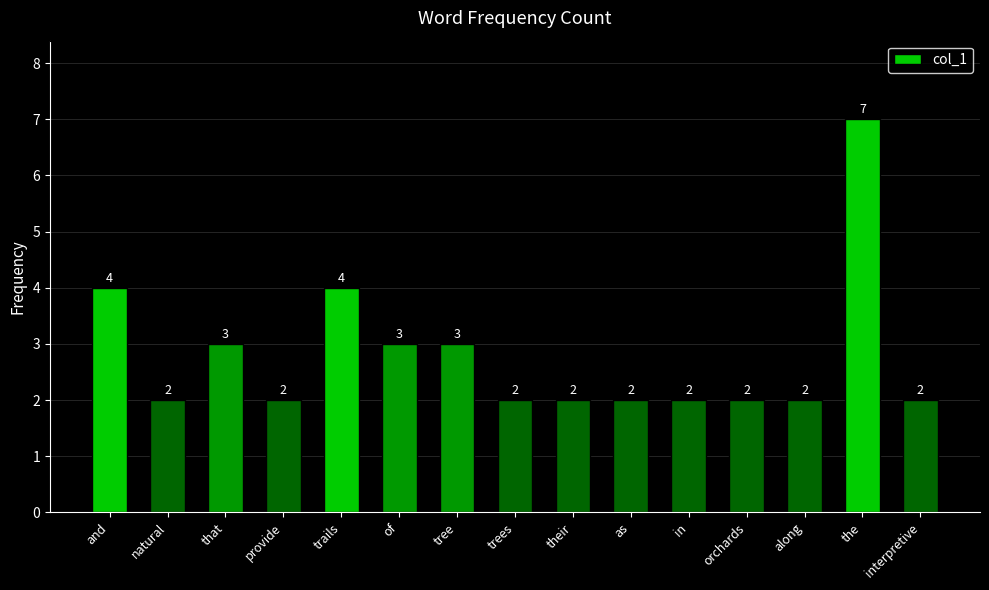

How many bars are there in total?

15